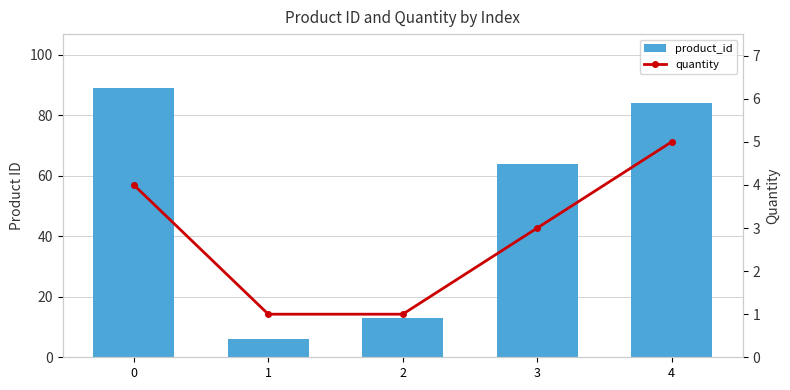

Which series has the largest total across all categories?

product_id